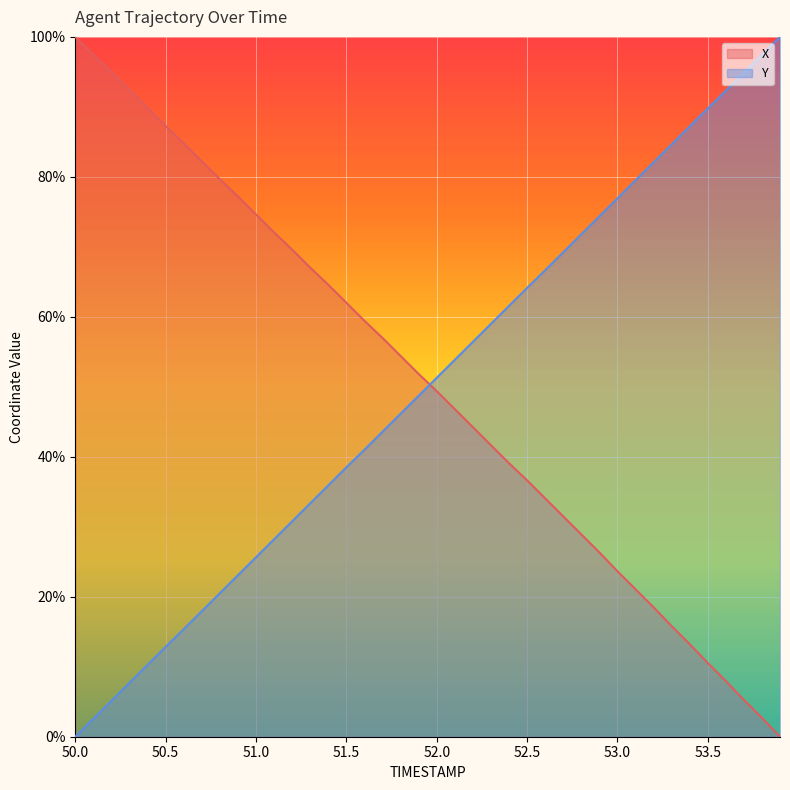

Count the number of data series in this chart.

2